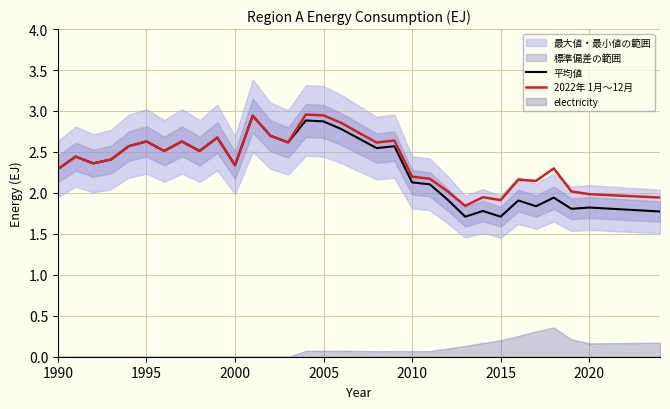

The 2022年 1月～12月 series shows 4.2 at 1995. True or false?

False